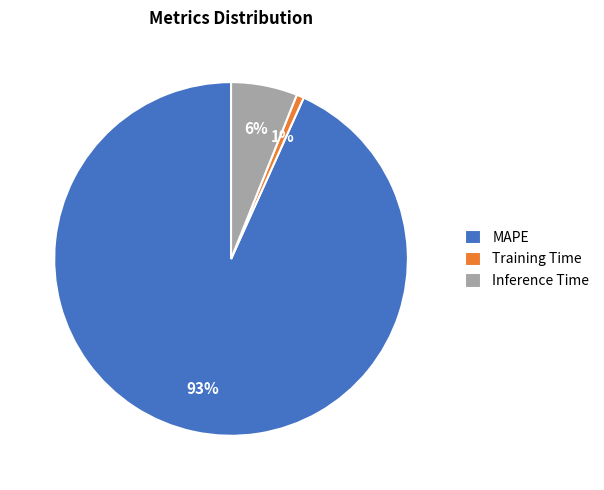

How many slices are in this pie chart?

3